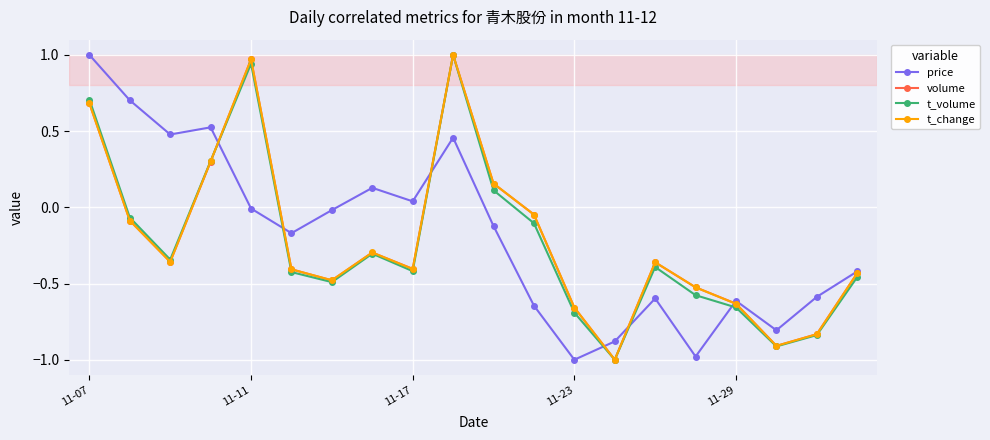

What is the smallest value displayed?

-1.0